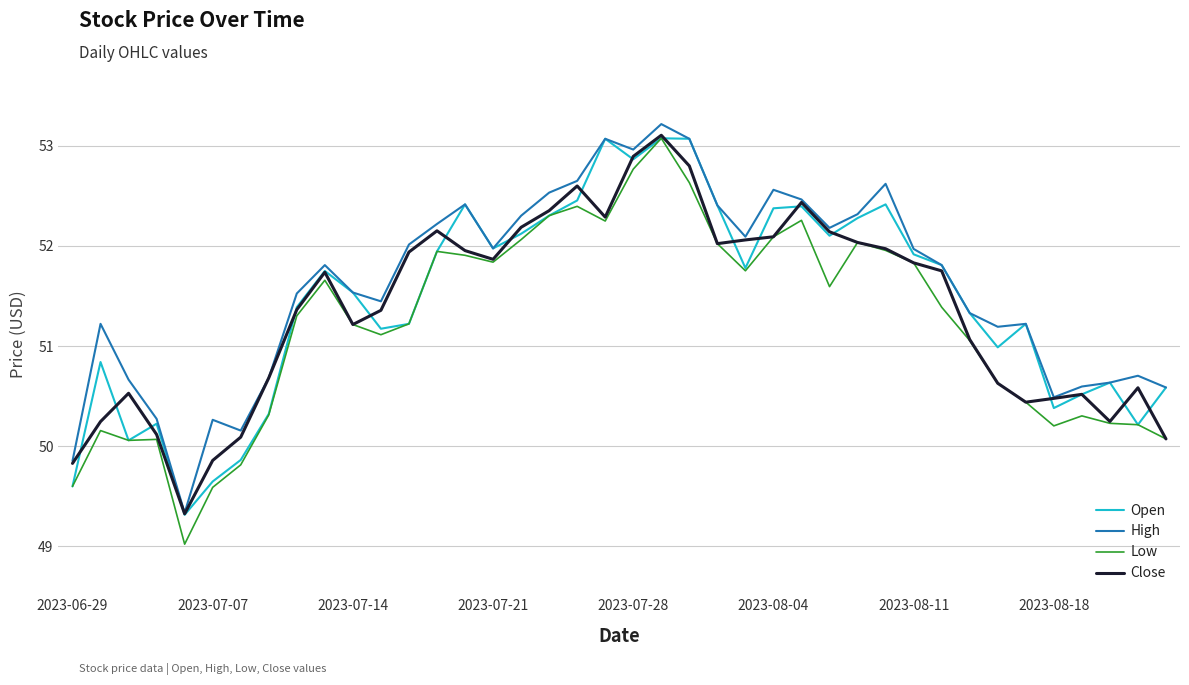

Count the number of data series in this chart.

4